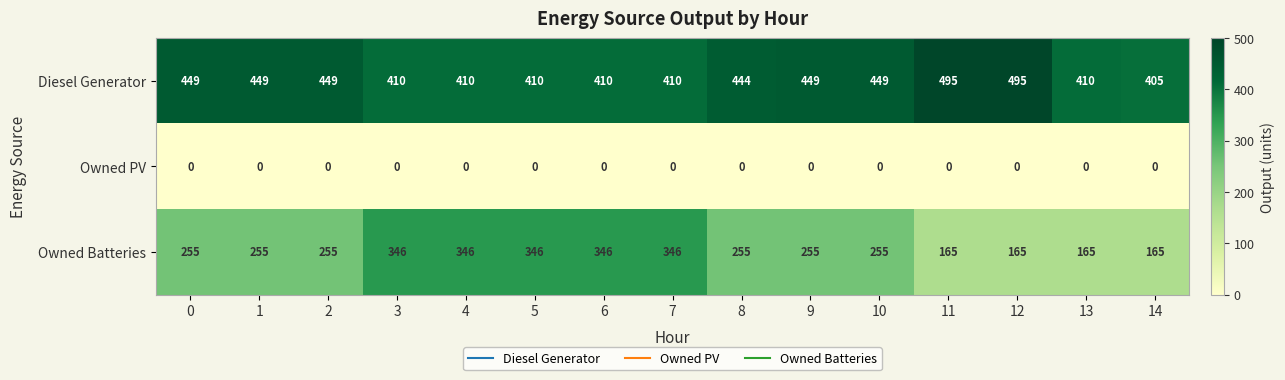

List the series in order of their overall mean, lowest first.

Owned PV, Owned Batteries, Diesel Generator